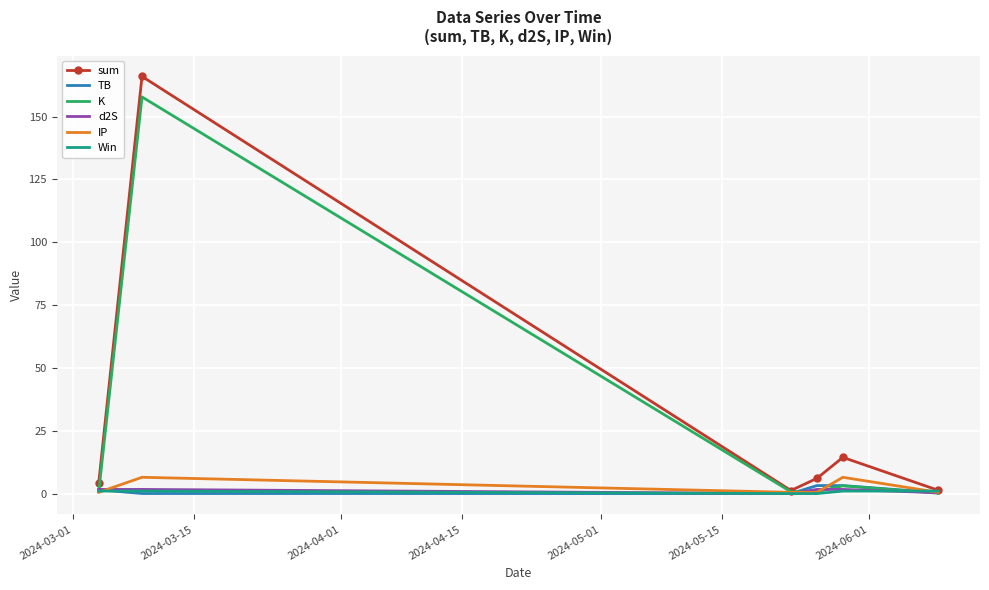

What is the greatest value displayed?

166.0